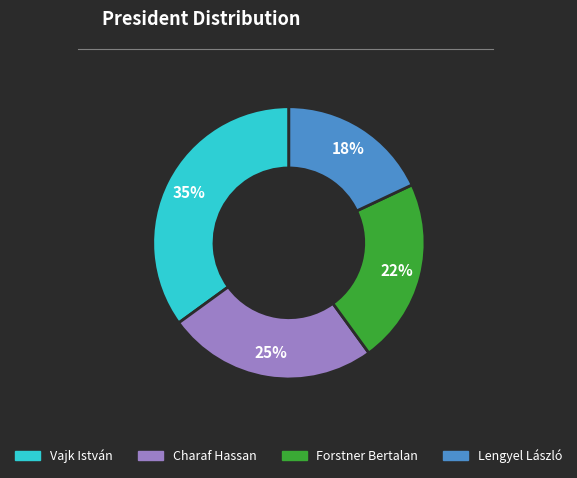

To the nearest percent, what is the difference between the largest and smallest slice percentages?

17%